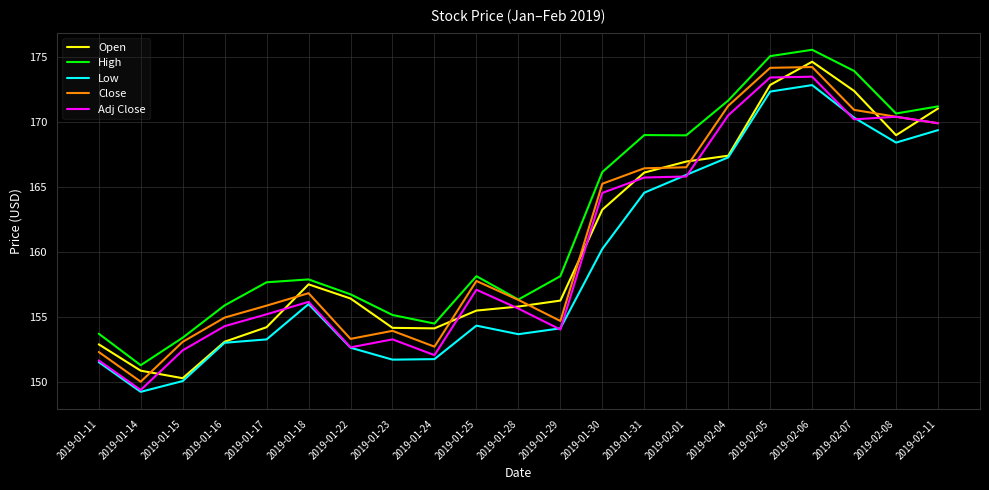

The value of Open at 2019-01-14 is 150.9. True or false?

True